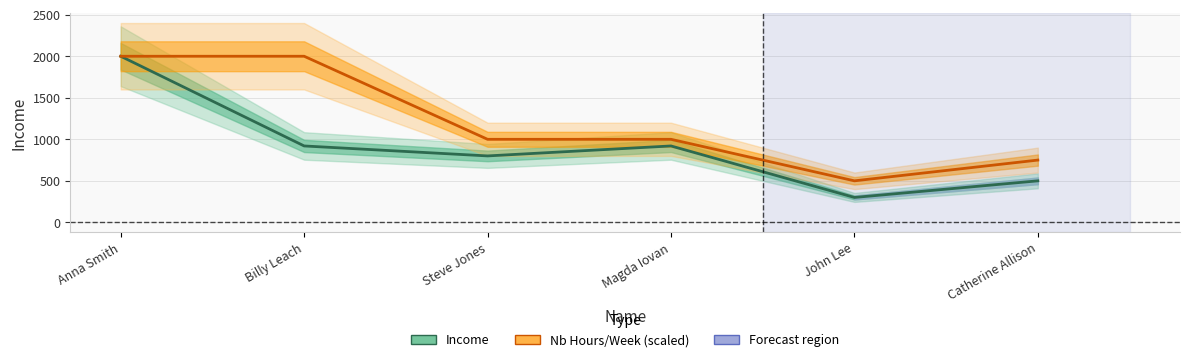

What is the sum of the Nb Hours/Week (scaled) values at Anna Smith and Billy Leach?

4000